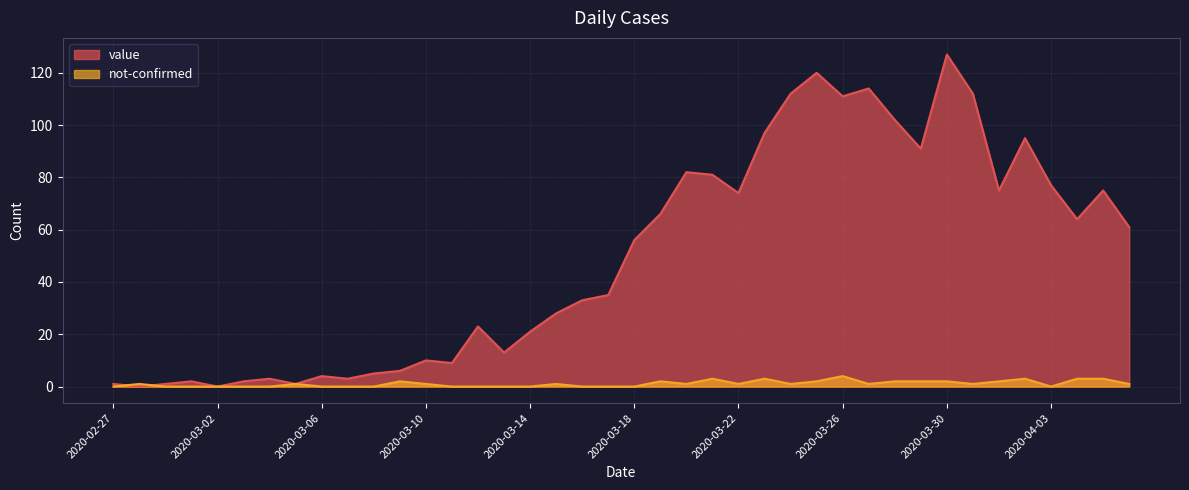

Reading right to left, list all the values displayed in this chart.

value: 61	75	64	77	95	75	112	127	91	102	114	111	120	112	97	74	81	82	66	56	35	33	28	21	13	23	9	10	6	5	3	4	1	3	2	0	2	1	0	1
not-confirmed: 1	3	3	0	3	2	1	2	2	2	1	4	2	1	3	1	3	1	2	0	0	0	1	0	0	0	0	1	2	0	0	0	1	0	0	0	0	0	1	0